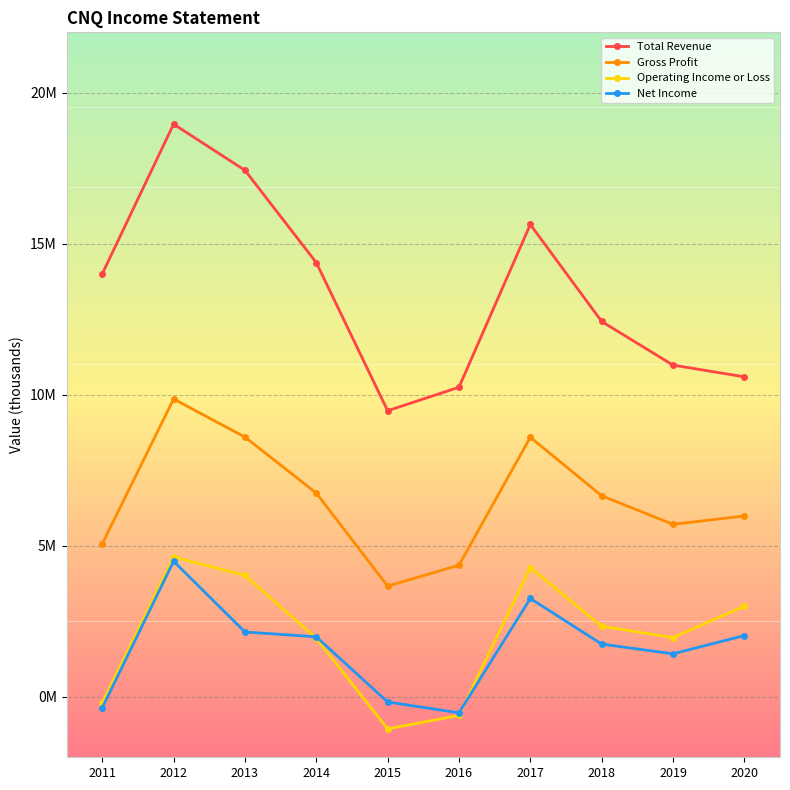

What is the average value of the Gross Profit series?

6525390